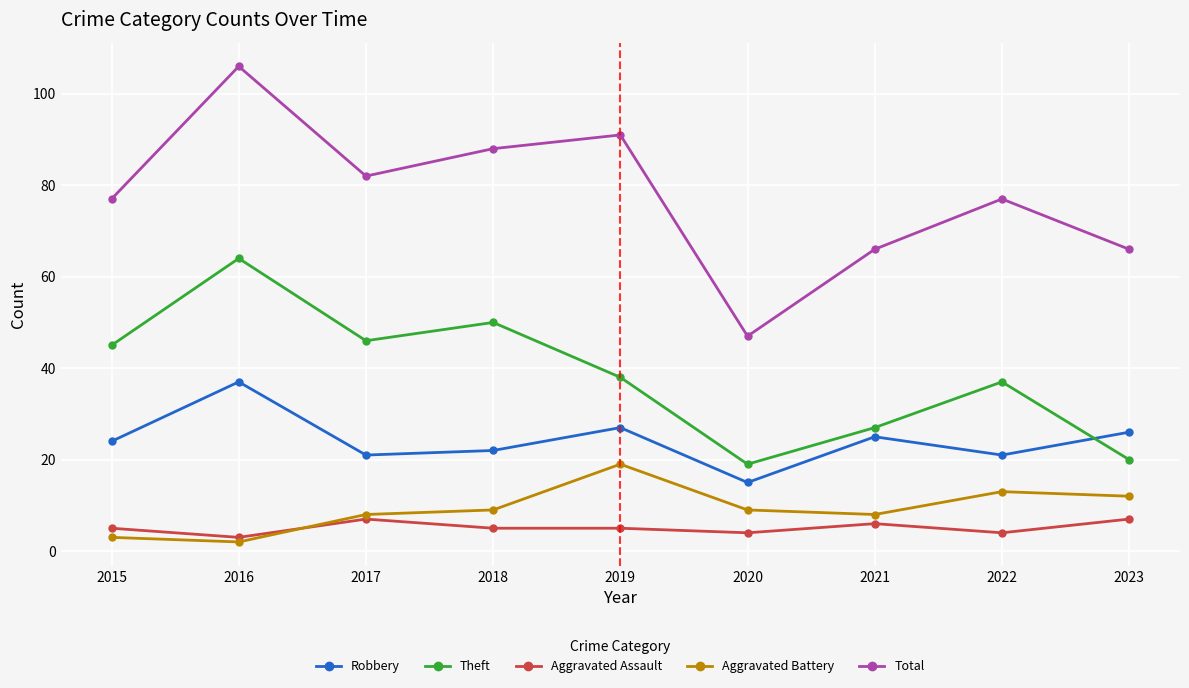

After their last crossing, which series has the higher values: Robbery or Theft?

Robbery